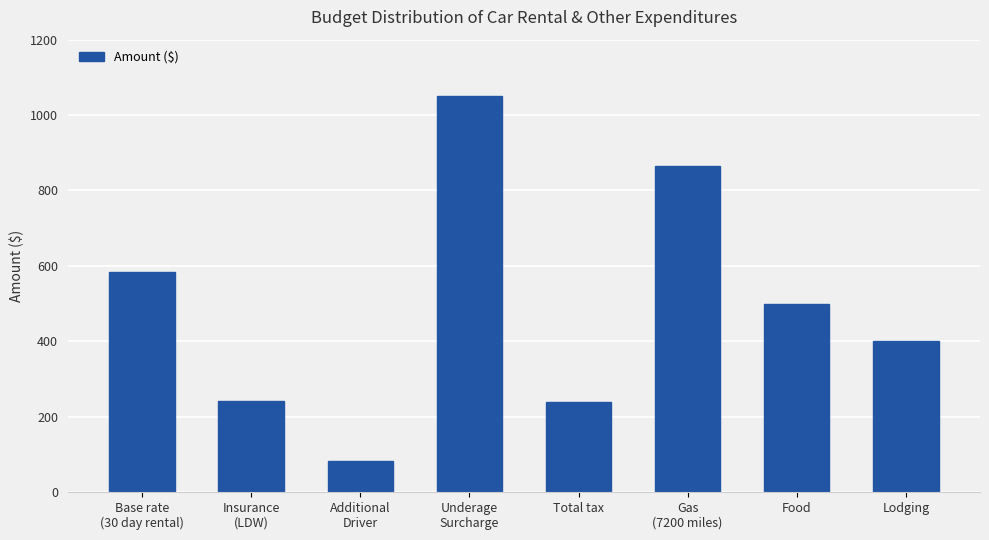

What is the label of the 4th bar from the right?

Total tax